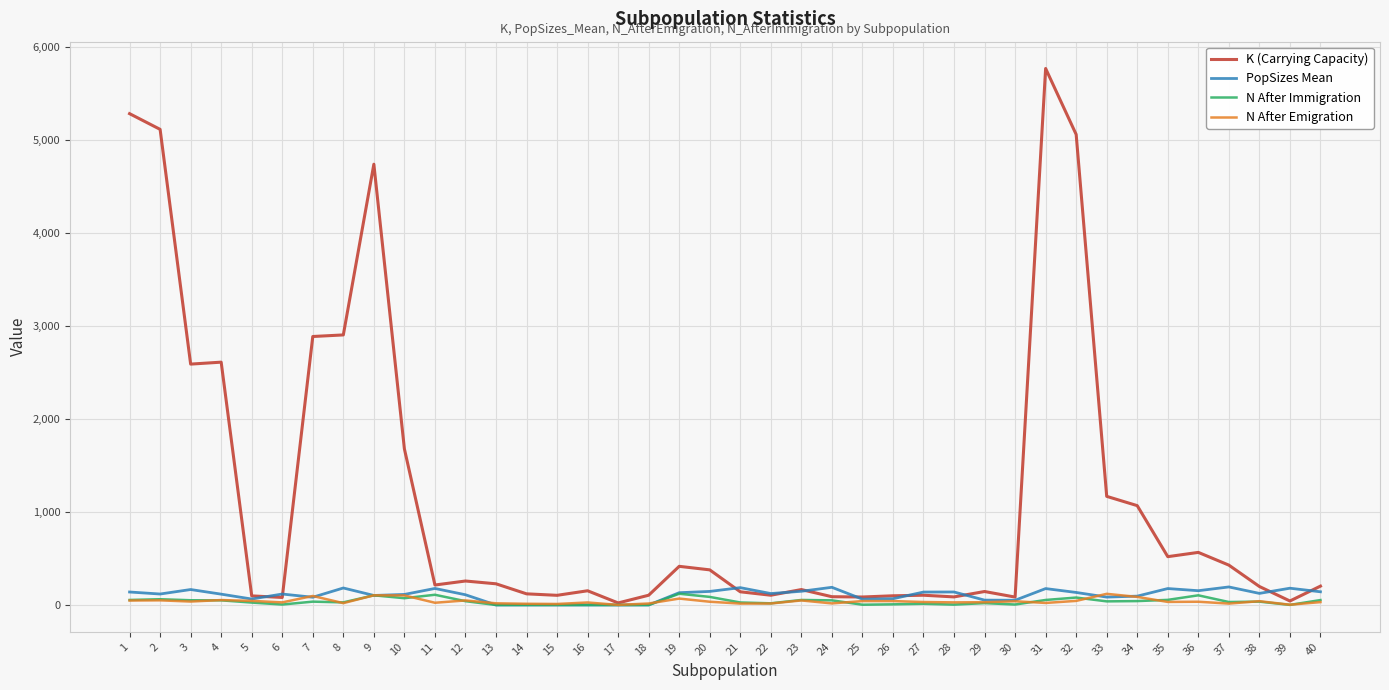

Between 7 and 31, which series saw the biggest shift?

K (Carrying Capacity)